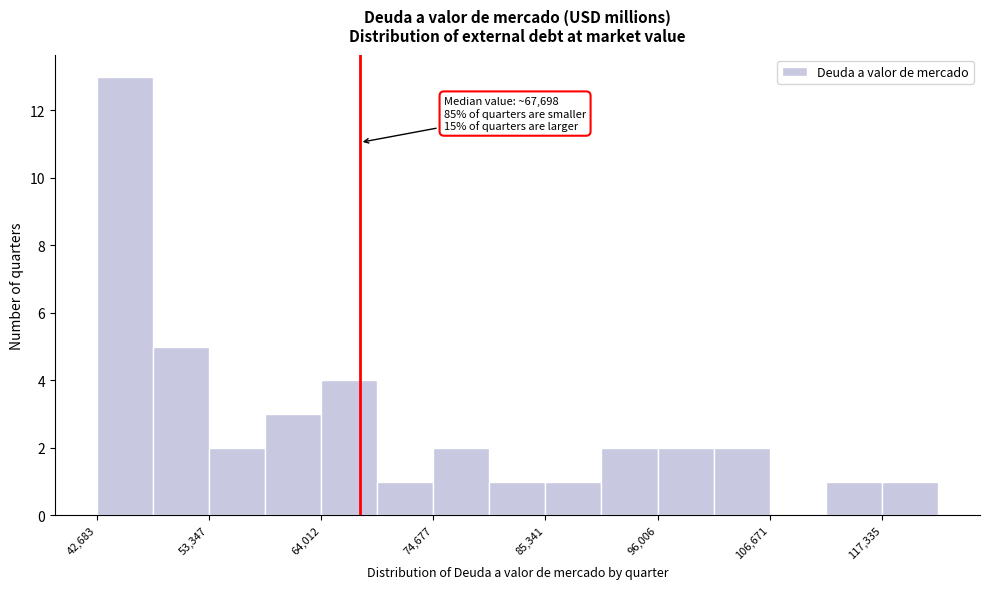

Around what value on the x-axis is the tallest bar? Give the approximate position of its centre, as read against the axis.

46000